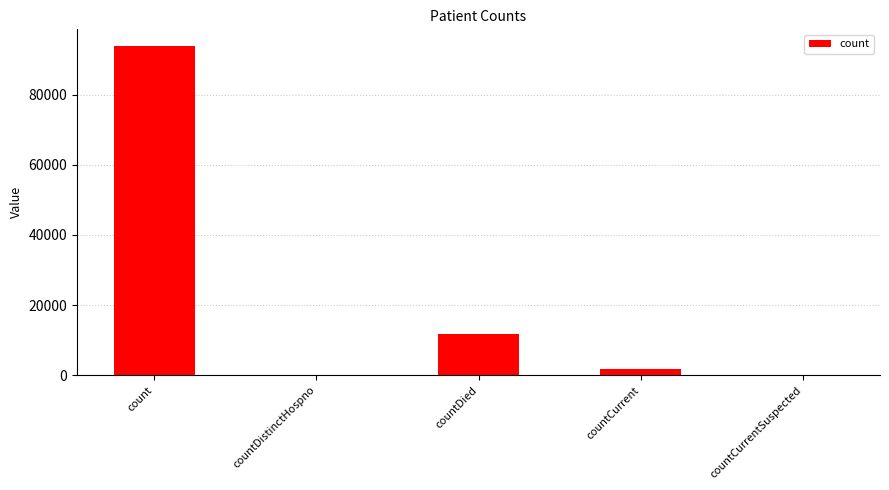

What is the sum of the values at countDied and countDistinctHospno?

11693